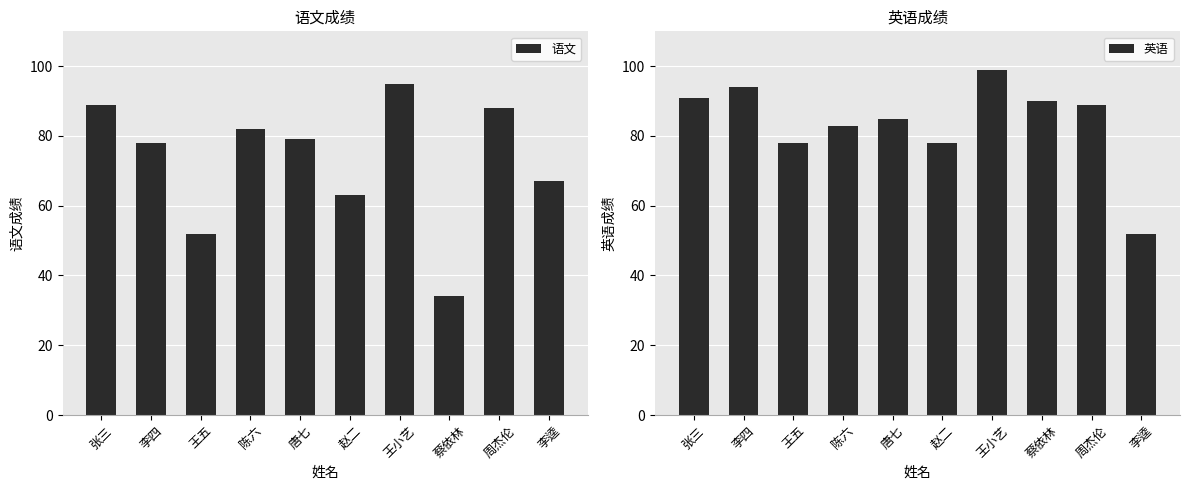

What is the difference between the highest and lowest values at 唐七?

6